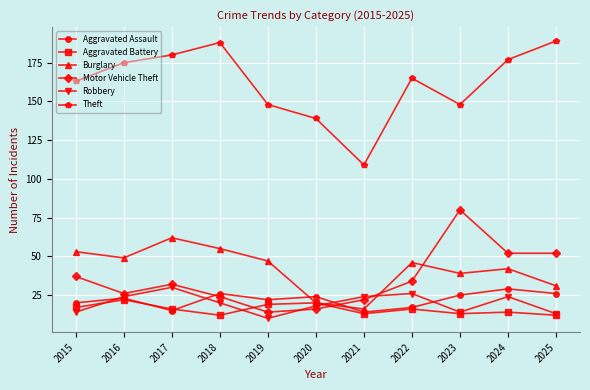

How many interior local peaks does the Burglary series have?

3